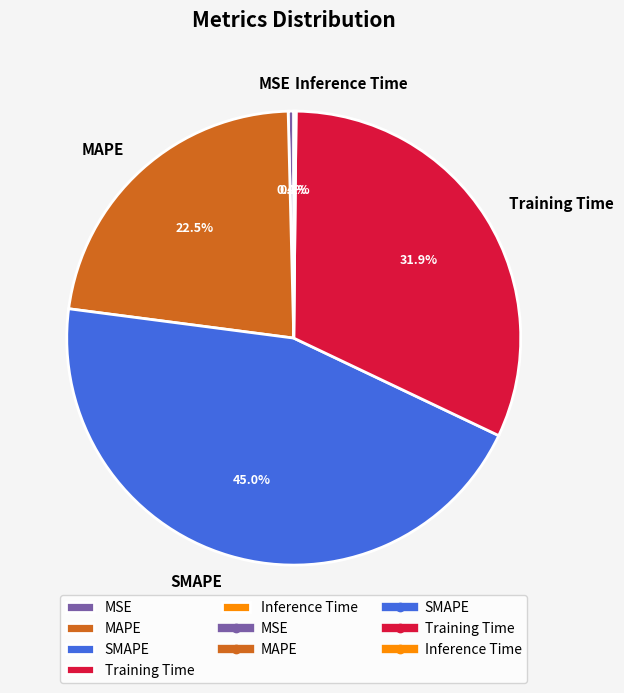

To the nearest percent, what percentage of the pie is SMAPE?

45%